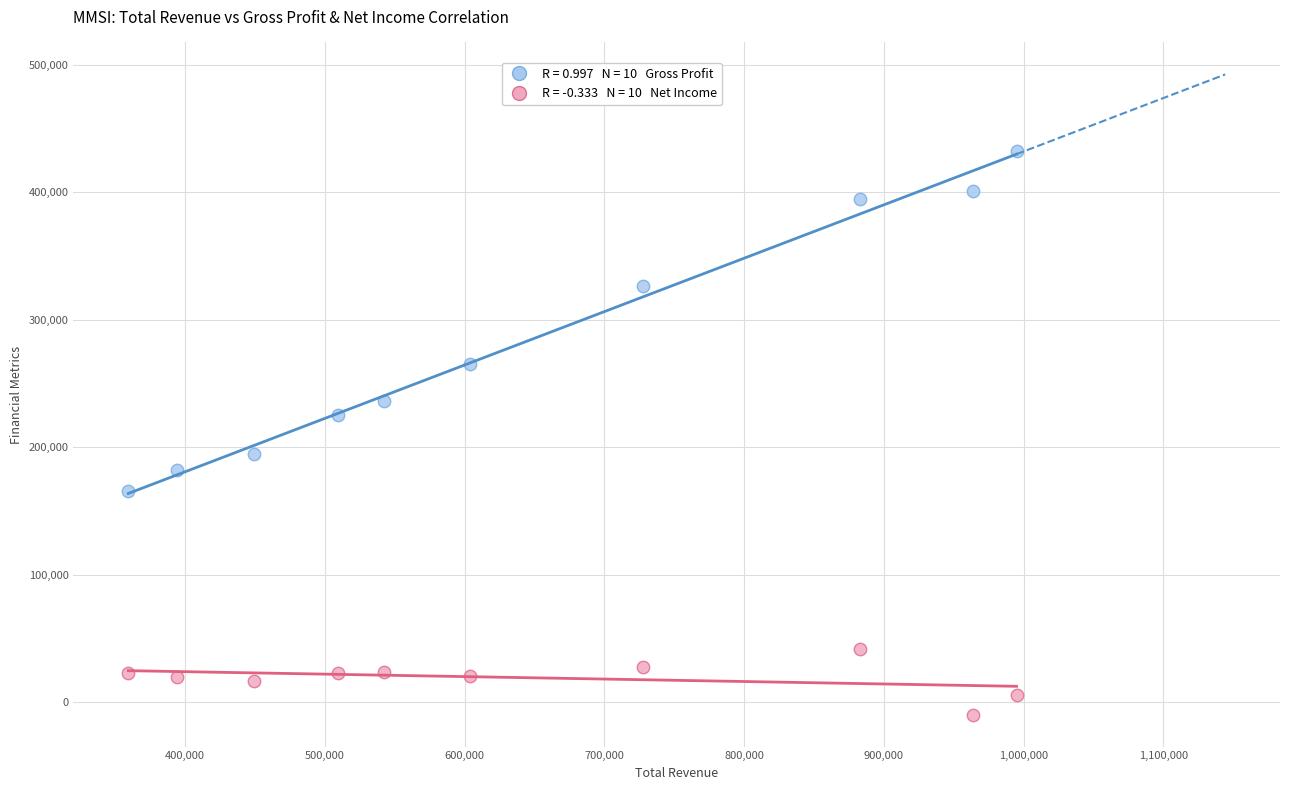

Across all data points, what is the range of X values (max minus min)?

635500